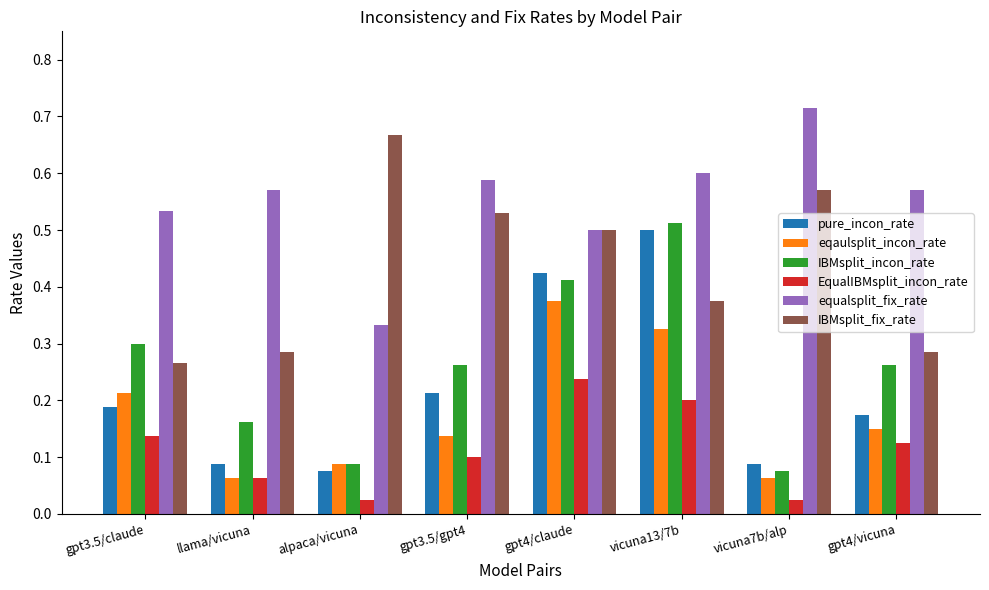

Are the bars horizontal?

No